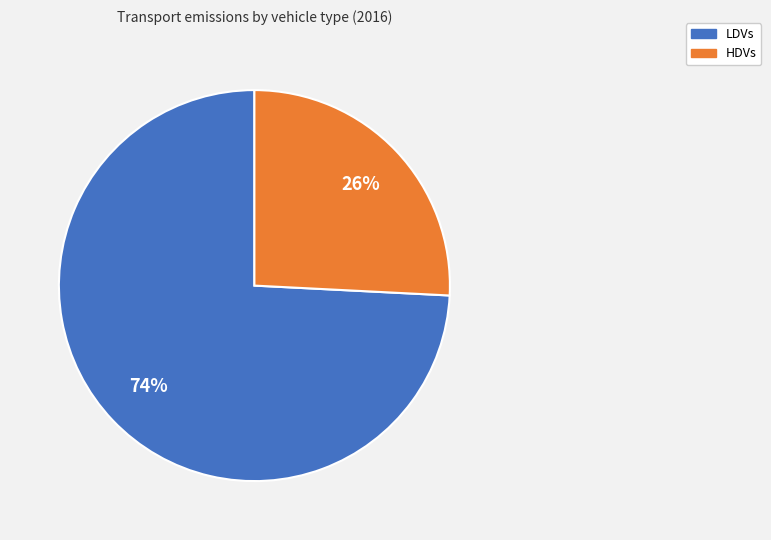

To the nearest percent, what is the average slice percentage?

50%